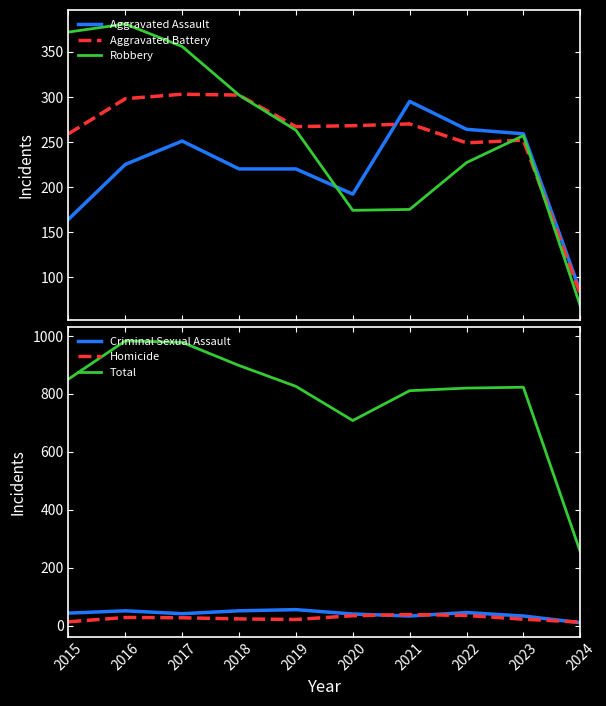

True or false: Robbery and Criminal Sexual Assault cross at least once.

False